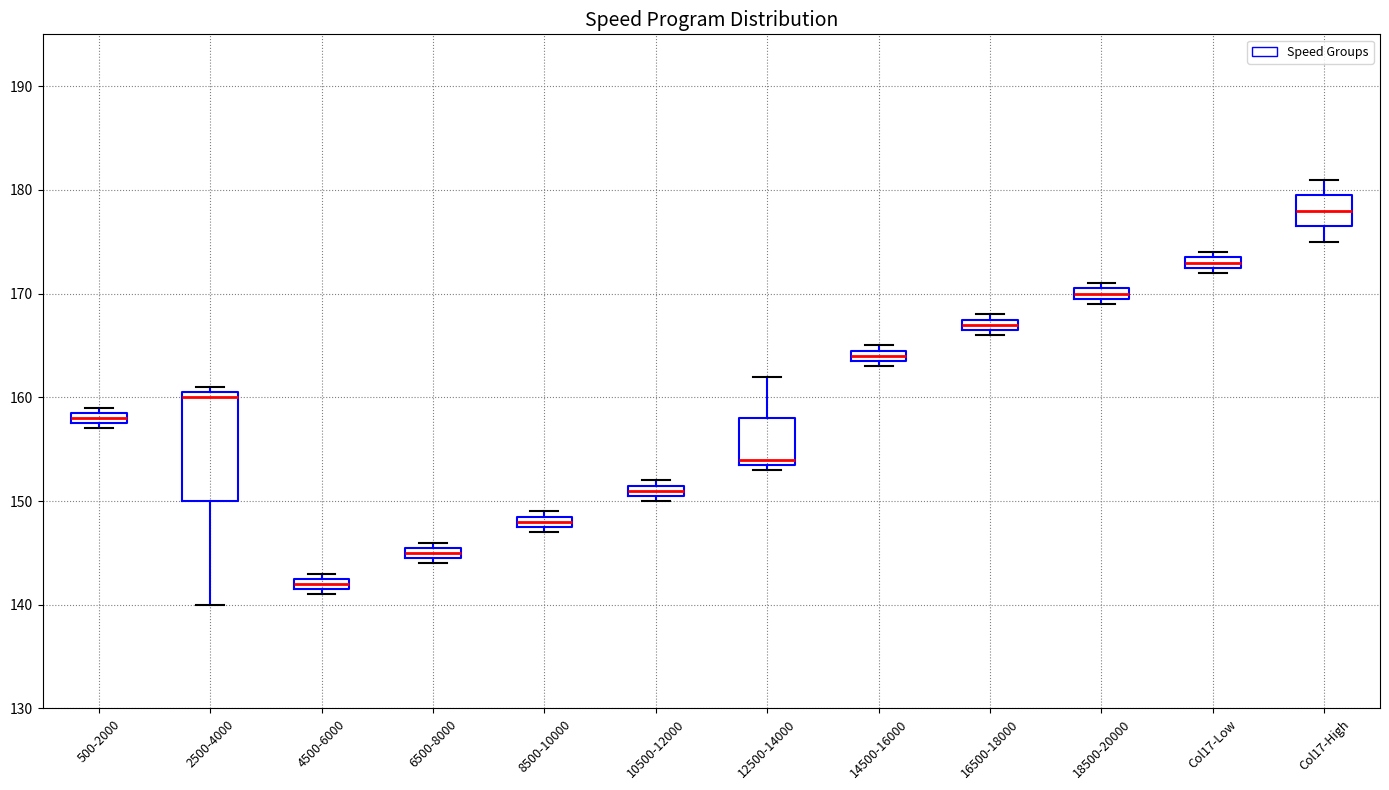

Where is the lower edge of the box for 8500-10000 on the y-axis? The values are not printed on the chart, so give them approximately, as read against the axis.

148